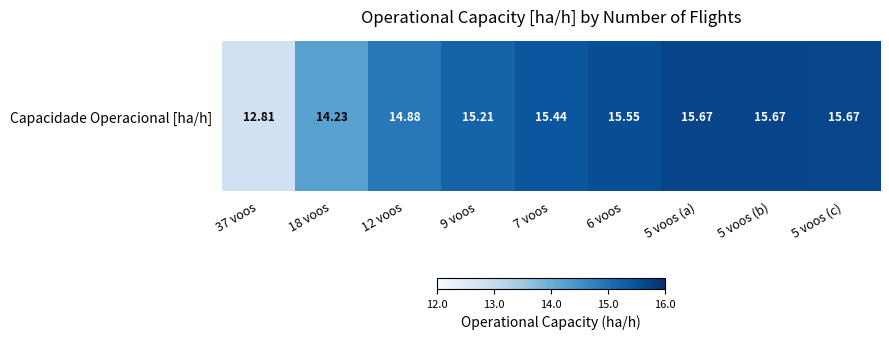

What is the minimum value shown in the chart?

12.8